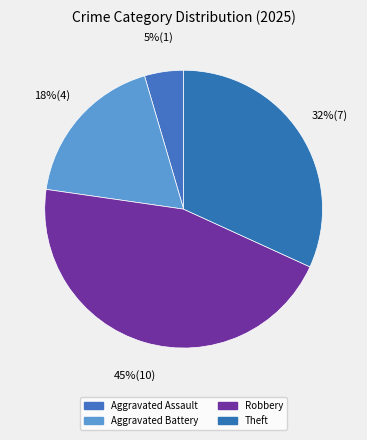

How many segments does this pie chart have?

4